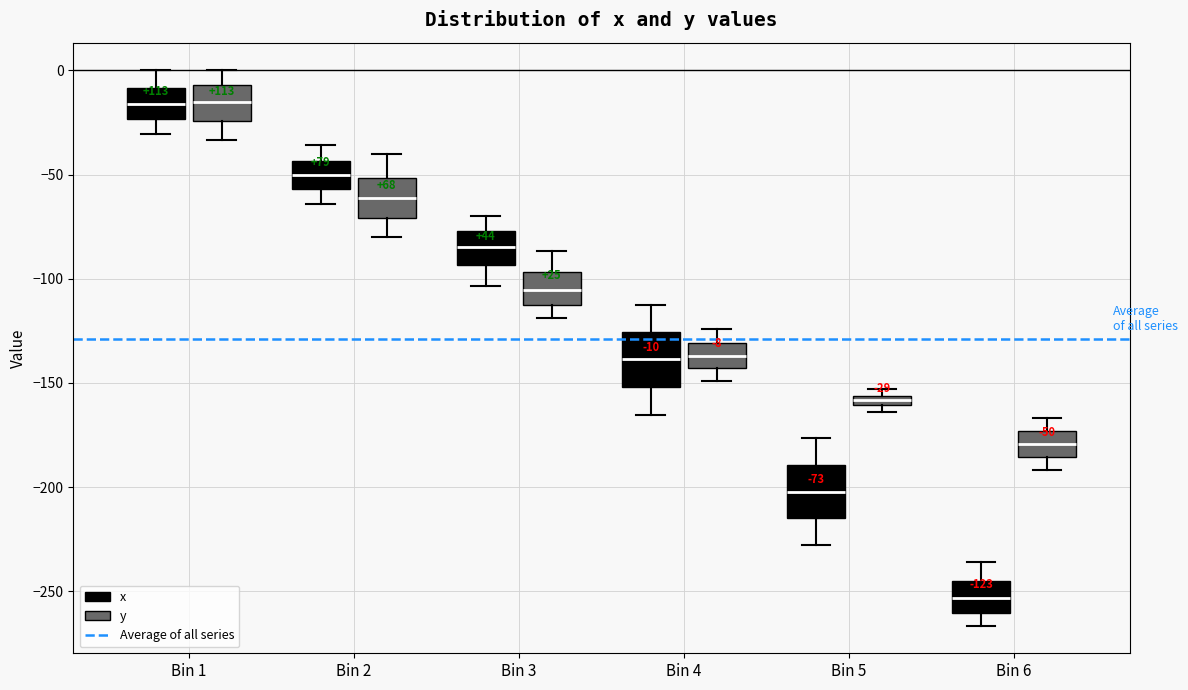

Which box's median line is the lowest?

Bin 6 (x)